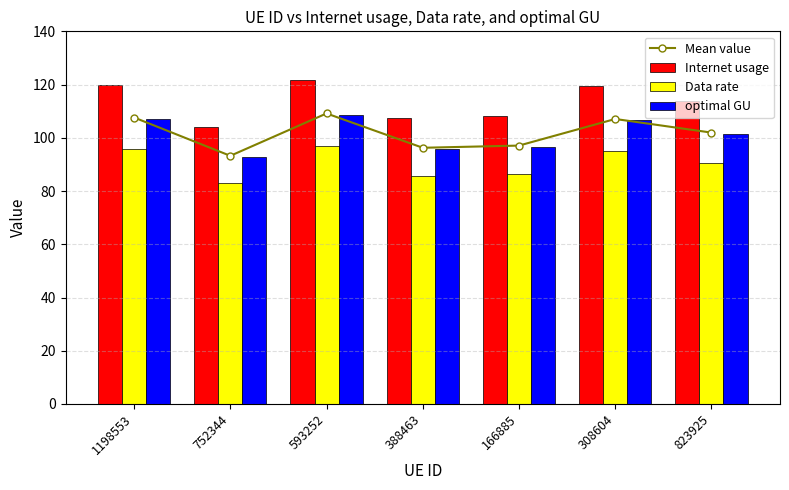

Which series has the largest total across all categories?

Internet usage